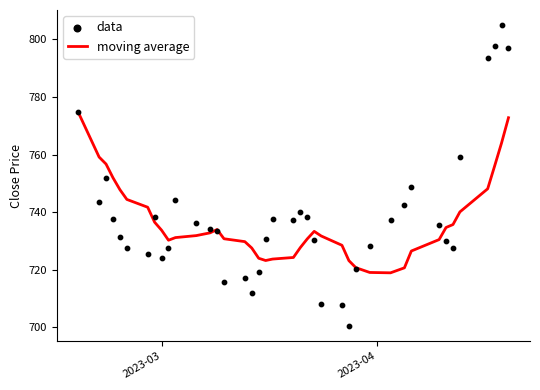

What is the highest value of the moving average series?

774.7